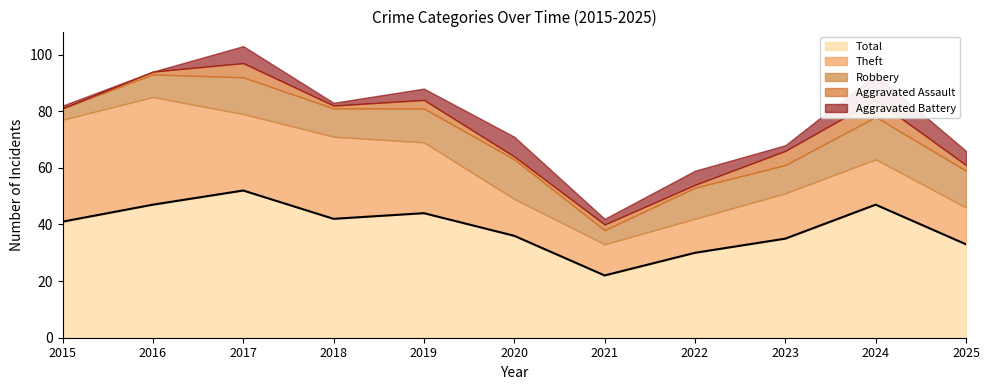

Does the chart display data point markers on the line(s)?

No